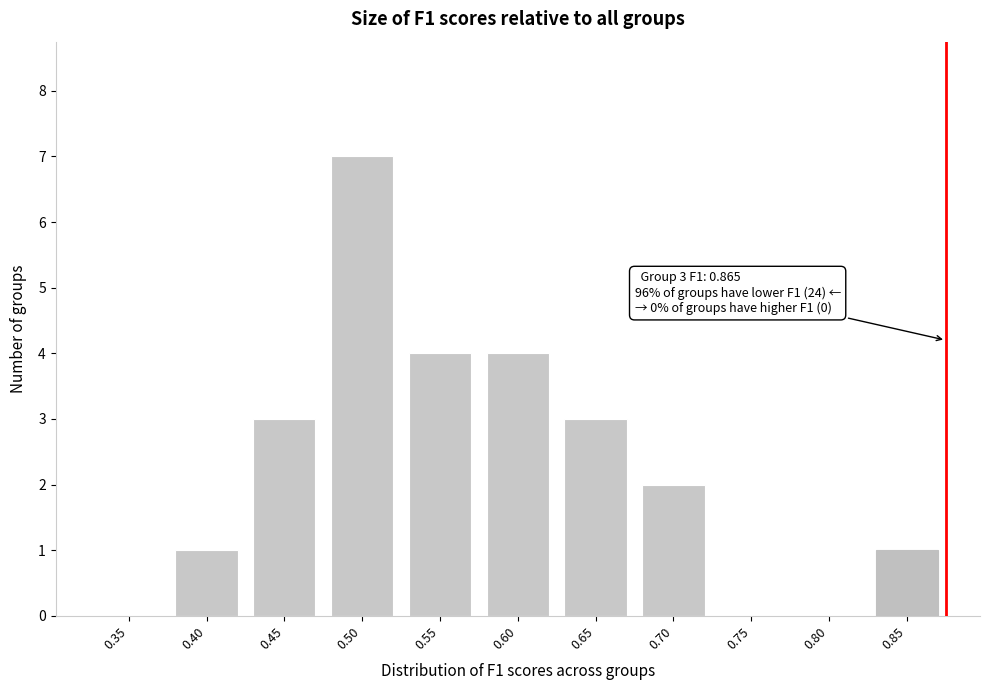

Reading left to right, what are all the values shown in this chart?

0.35=0	0.40=1	0.45=3	0.50=7	0.55=4	0.60=4	0.65=3	0.70=2	0.75=0	0.80=0	0.85=1